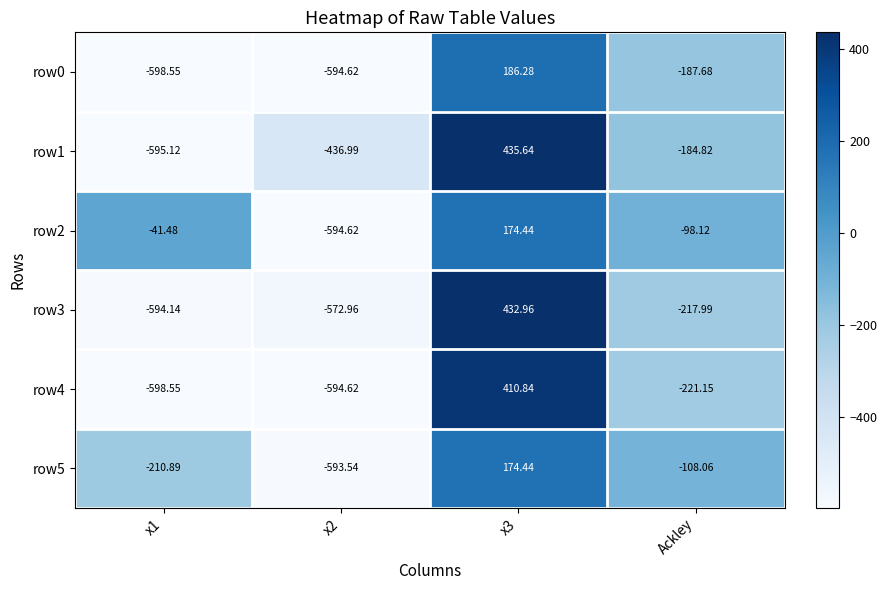

Count the number of data series in this chart.

6